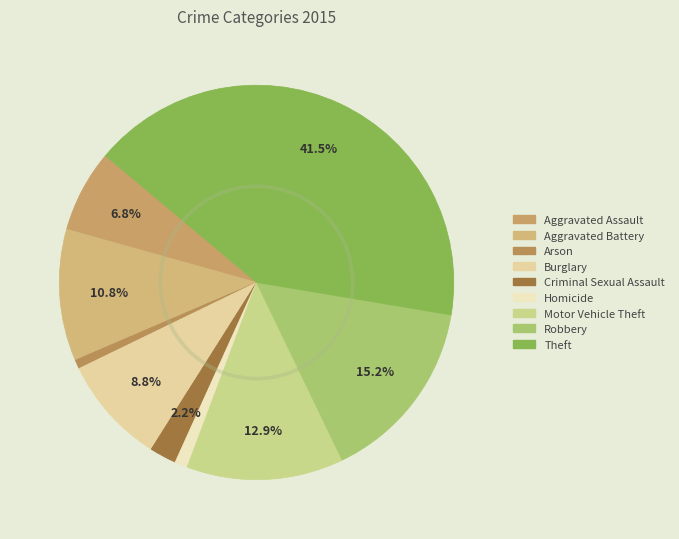

Rank the categories by value from lowest to highest.

Arson, Homicide, Criminal Sexual Assault, Aggravated Assault, Burglary, Aggravated Battery, Motor Vehicle Theft, Robbery, Theft